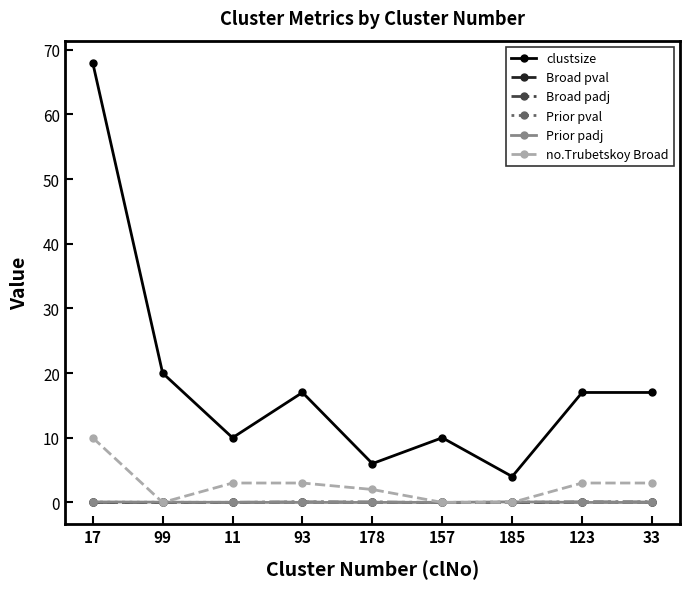

The value of Broad padj at 93 is 0.1. True or false?

True